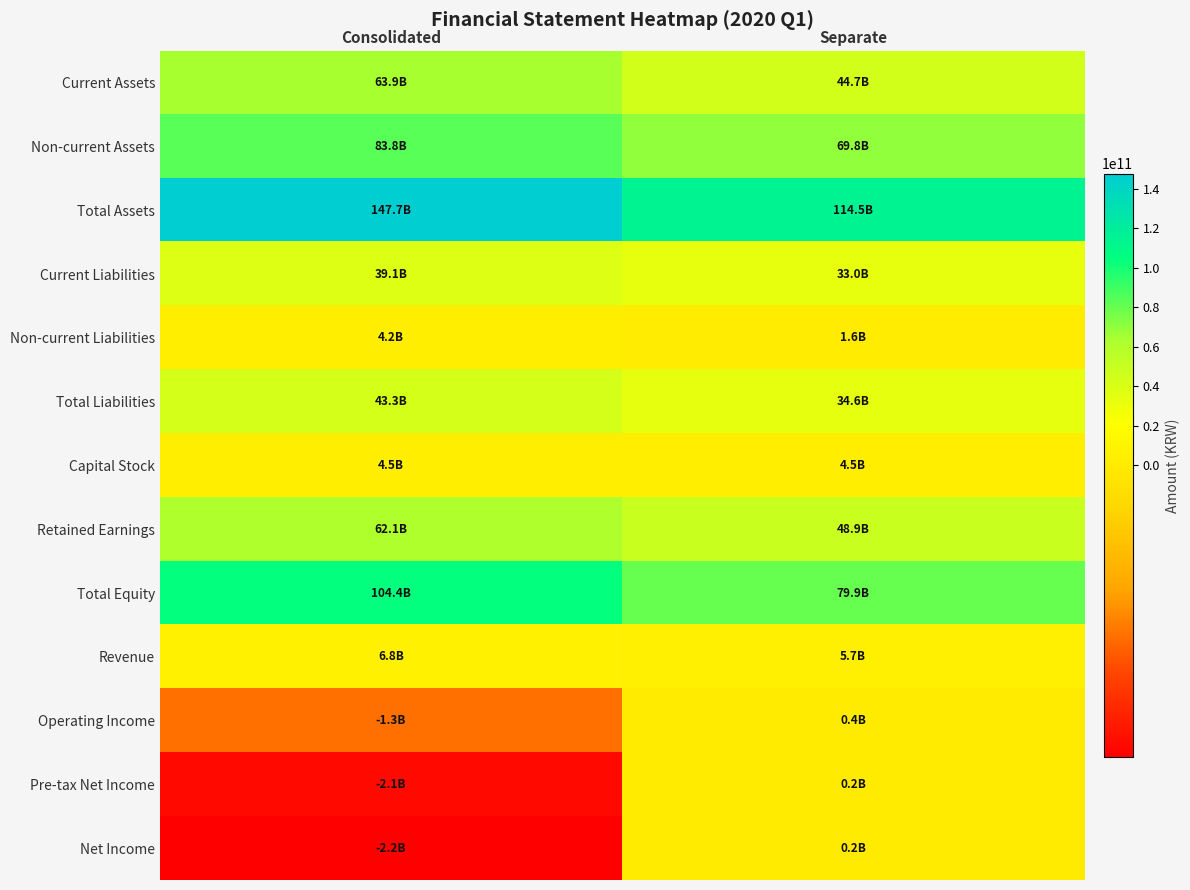

Reading left to right, extract all data points from this chart.

Current Assets: Consolidated=63916072788	Separate=44720872008
Non-current Assets: Consolidated=83774287492	Separate=69764217764
Total Assets: Consolidated=147690360280	Separate=114485089772
Current Liabilities: Consolidated=39103748547	Separate=32959469875
Non-current Liabilities: Consolidated=4163167471	Separate=1639841850
Total Liabilities: Consolidated=43266916018	Separate=34599311725
Capital Stock: Consolidated=4507500000	Separate=4507500000
Retained Earnings: Consolidated=62082110086	Separate=48936341456
Total Equity: Consolidated=104423444262	Separate=79885778047
Revenue: Consolidated=6798971034	Separate=5705928877
Operating Income: Consolidated=-1252684531	Separate=404313899
Pre-tax Net Income: Consolidated=-2063148184	Separate=246458144
Net Income: Consolidated=-2156309755	Separate=206975152